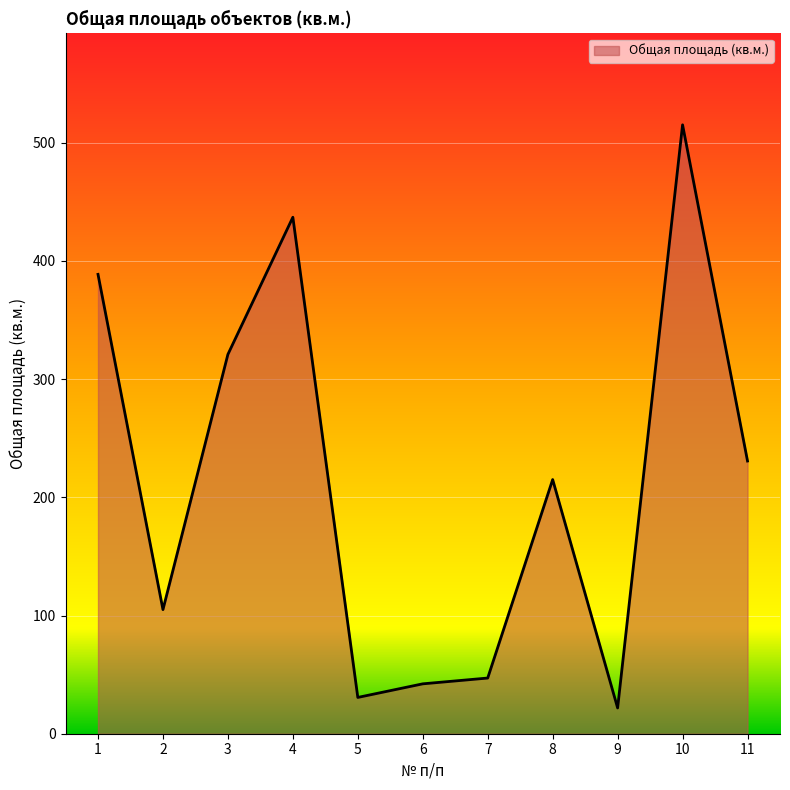

What is the ratio of the value at 8 to the value at 1?

0.6